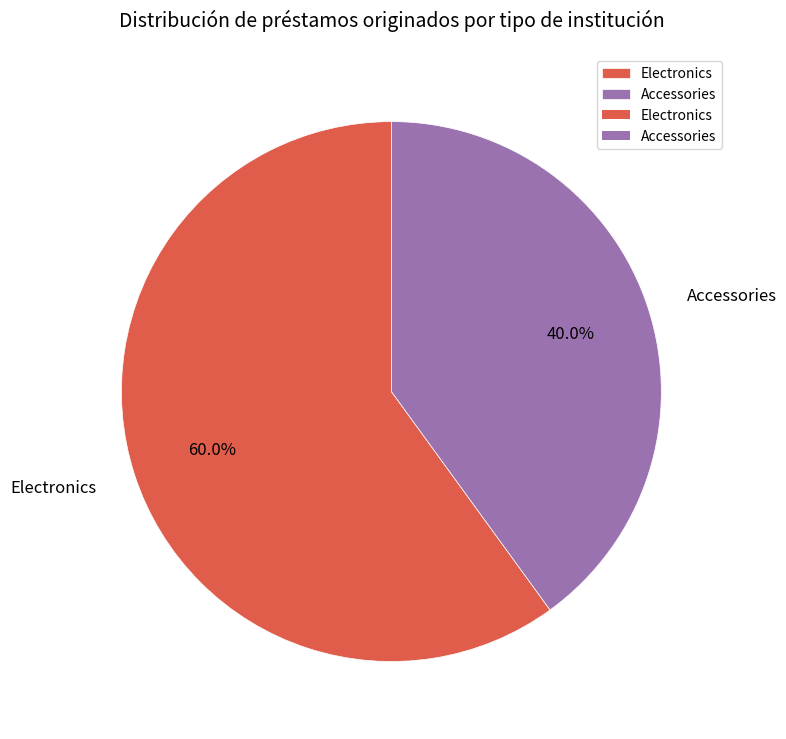

What is the smallest slice in the pie chart?

Accessories